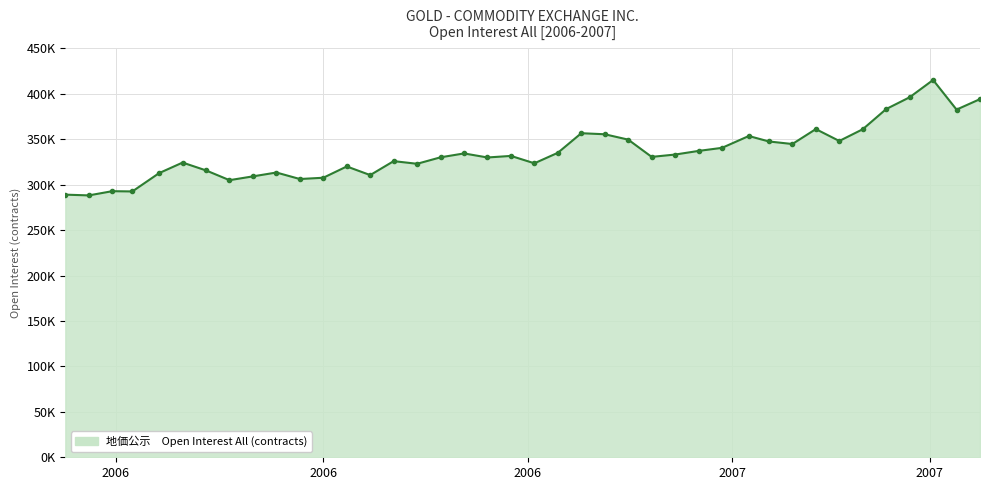

Does the chart have visible grid lines?

Yes